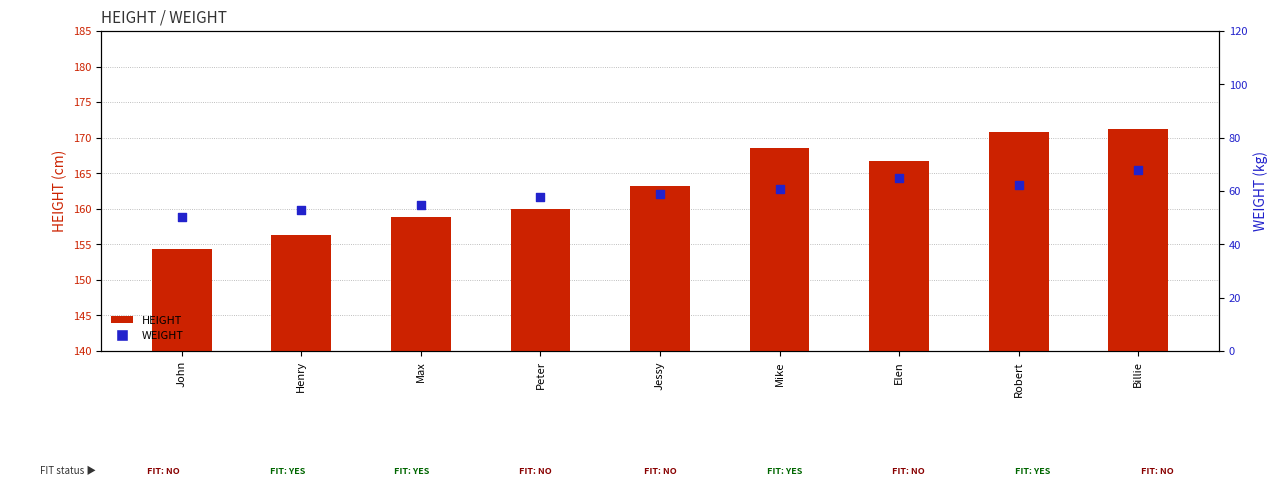

Which series reaches the minimum Y coordinate?

WEIGHT